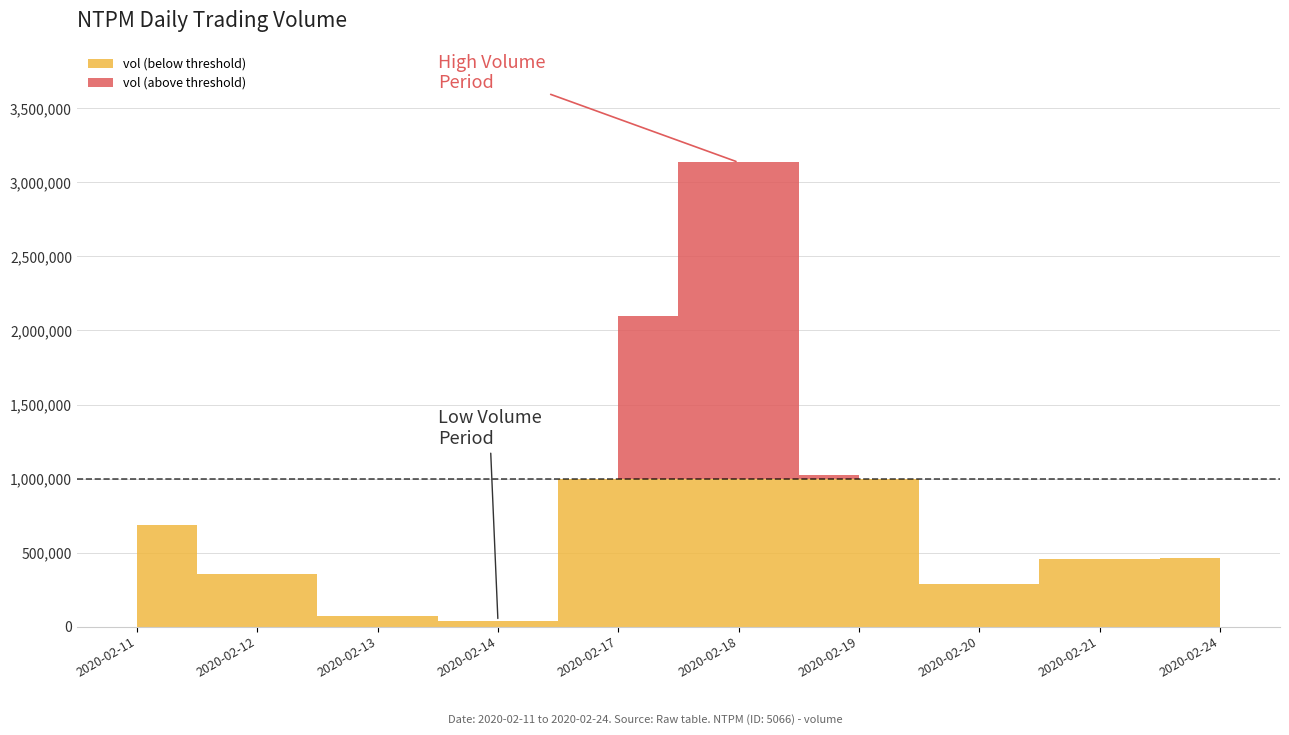

What is the sum of all vol values?

8622000.0